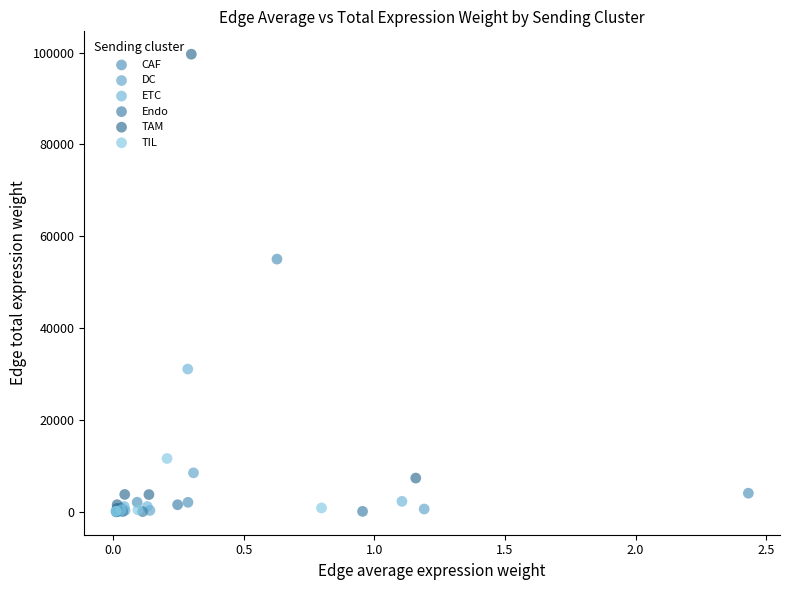

Which series has the widest spread of Y values?

TAM